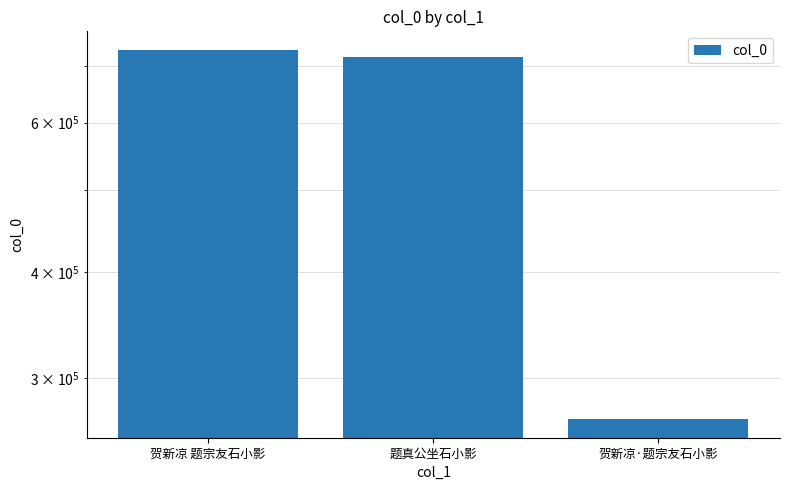

What is the value of the 3rd bar from the left?

268328